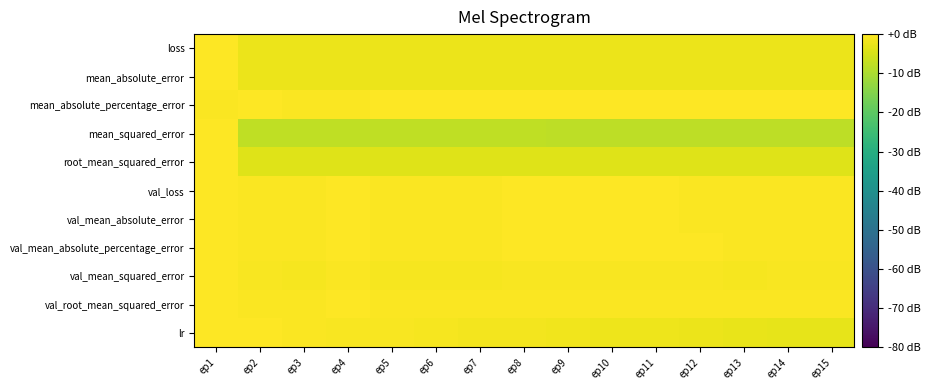

Reading left to right, list all the values displayed in this chart.

loss: ep1=0.0	ep2=-2.3	ep3=-2.4	ep4=-2.3	ep5=-2.4	ep6=-2.4	ep7=-2.4	ep8=-2.4	ep9=-2.4	ep10=-2.4	ep11=-2.4	ep12=-2.4	ep13=-2.5	ep14=-2.4	ep15=-2.4
mean_absolute_error: ep1=0.0	ep2=-2.3	ep3=-2.4	ep4=-2.3	ep5=-2.4	ep6=-2.4	ep7=-2.4	ep8=-2.4	ep9=-2.4	ep10=-2.4	ep11=-2.4	ep12=-2.4	ep13=-2.5	ep14=-2.4	ep15=-2.4
mean_absolute_percentage_error: ep1=-0.4	ep2=-0.3	ep3=-0.6	ep4=-0.3	ep5=-0.2	ep6=-0.2	ep7=-0.2	ep8=-0.2	ep9=-0.1	ep10=-0.1	ep11=-0.1	ep12=-0.1	ep13=0.0	ep14=-0.0	ep15=-0.0
mean_squared_error: ep1=0.0	ep2=-7.6	ep3=-7.7	ep4=-7.6	ep5=-7.8	ep6=-7.8	ep7=-7.8	ep8=-7.8	ep9=-7.8	ep10=-7.8	ep11=-7.8	ep12=-7.8	ep13=-7.9	ep14=-7.8	ep15=-7.8
root_mean_squared_error: ep1=0.0	ep2=-3.8	ep3=-3.8	ep4=-3.8	ep5=-3.9	ep6=-3.9	ep7=-3.9	ep8=-3.9	ep9=-3.9	ep10=-3.9	ep11=-3.9	ep12=-3.9	ep13=-3.9	ep14=-3.9	ep15=-3.9
val_loss: ep1=0.0	ep2=-0.5	ep3=-0.5	ep4=-0.3	ep5=-0.6	ep6=-0.5	ep7=-0.5	ep8=-0.3	ep9=-0.3	ep10=-0.3	ep11=-0.3	ep12=-0.3	ep13=-0.5	ep14=-0.4	ep15=-0.4
val_mean_absolute_error: ep1=0.0	ep2=-0.5	ep3=-0.5	ep4=-0.3	ep5=-0.6	ep6=-0.5	ep7=-0.5	ep8=-0.3	ep9=-0.3	ep10=-0.3	ep11=-0.3	ep12=-0.3	ep13=-0.5	ep14=-0.4	ep15=-0.4
val_mean_absolute_percentage_error: ep1=0.0	ep2=-0.4	ep3=-0.4	ep4=-0.3	ep5=-0.5	ep6=-0.4	ep7=-0.4	ep8=-0.3	ep9=-0.3	ep10=-0.3	ep11=-0.3	ep12=-0.3	ep13=-0.4	ep14=-0.3	ep15=-0.4
val_mean_squared_error: ep1=0.0	ep2=-0.9	ep3=-0.9	ep4=-0.6	ep5=-1.1	ep6=-1.0	ep7=-1.0	ep8=-0.7	ep9=-0.7	ep10=-0.7	ep11=-0.6	ep12=-0.7	ep13=-1.0	ep14=-0.8	ep15=-0.9
val_root_mean_squared_error: ep1=0.0	ep2=-0.5	ep3=-0.5	ep4=-0.3	ep5=-0.6	ep6=-0.5	ep7=-0.5	ep8=-0.3	ep9=-0.3	ep10=-0.3	ep11=-0.3	ep12=-0.4	ep13=-0.5	ep14=-0.4	ep15=-0.4
lr: ep1=0.0	ep2=-0.2	ep3=-0.4	ep4=-0.7	ep5=-0.9	ep6=-1.1	ep7=-1.3	ep8=-1.5	ep9=-1.7	ep10=-2.0	ep11=-2.2	ep12=-2.4	ep13=-2.6	ep14=-2.8	ep15=-3.0